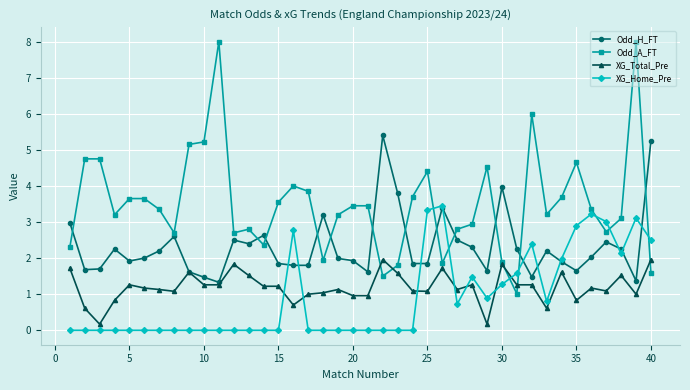

Which series has the largest total across all categories?

Odd_A_FT